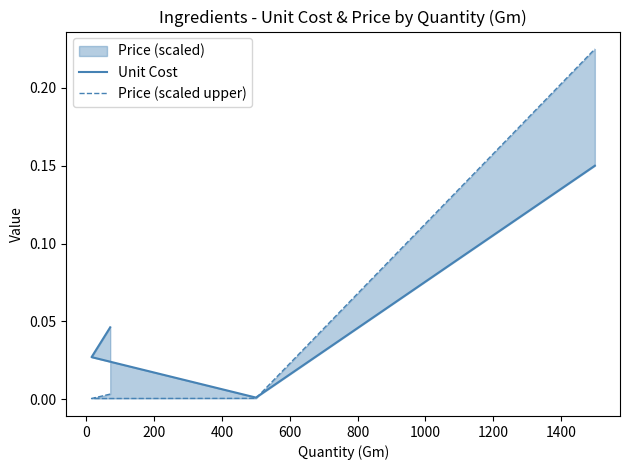

What is the average value of the Price (scaled upper) series?

0.1